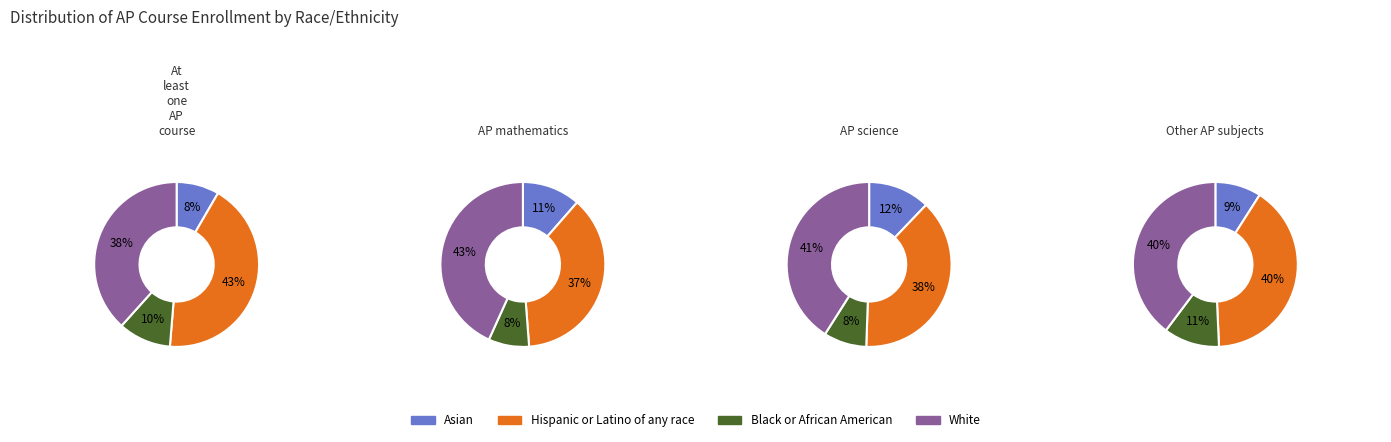

What portion of the pie excludes Hispanic or Latino of any race?

57.1%